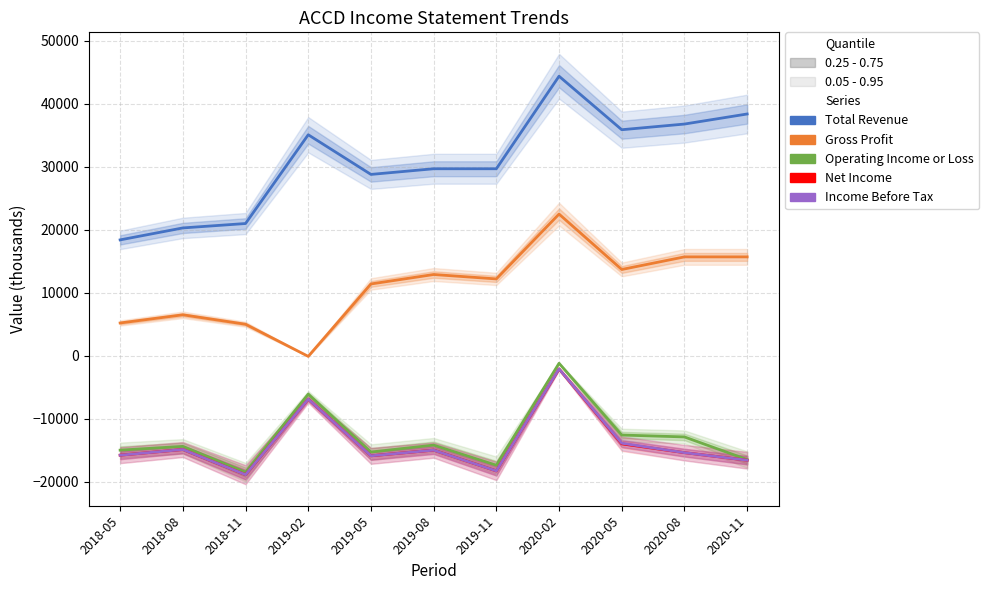

True or false: Operating Income or Loss has a value of -3026 at 2018-08.

False